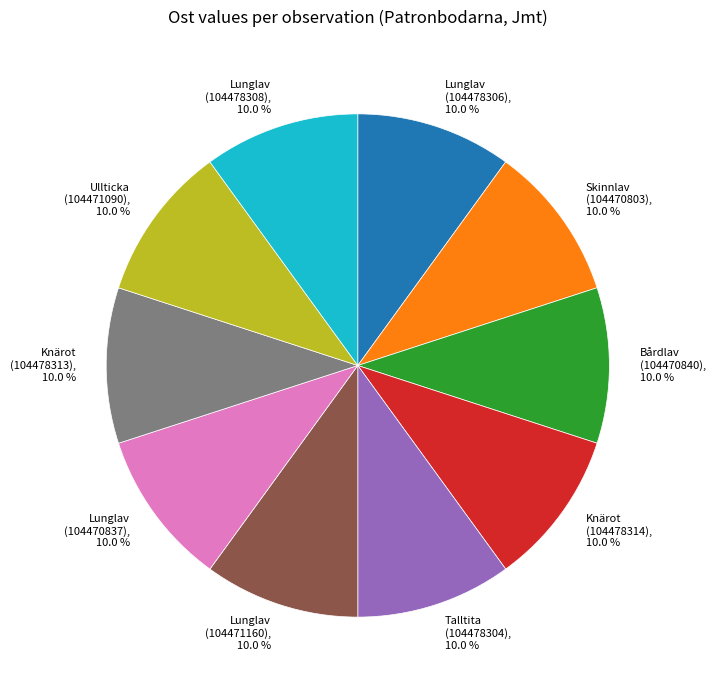

How many slices are in this pie chart?

10